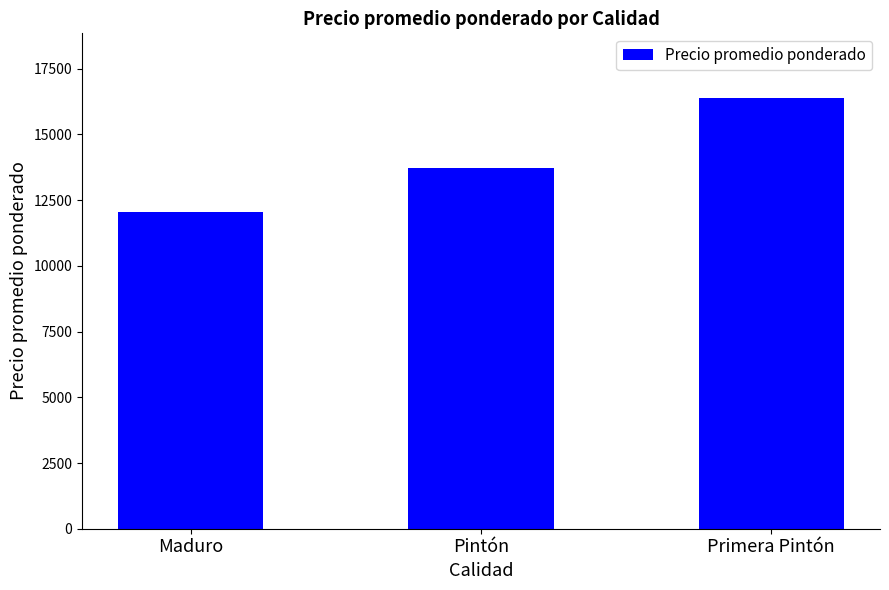

What is the label of the 3rd bar from the left?

Primera Pintón